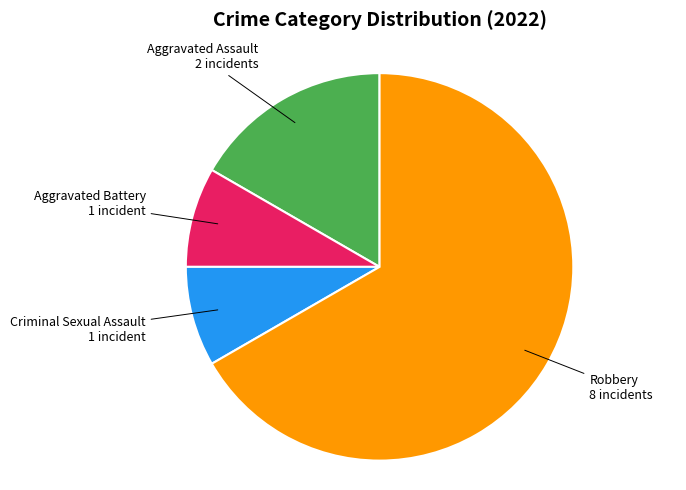

How many segments does this pie chart have?

4